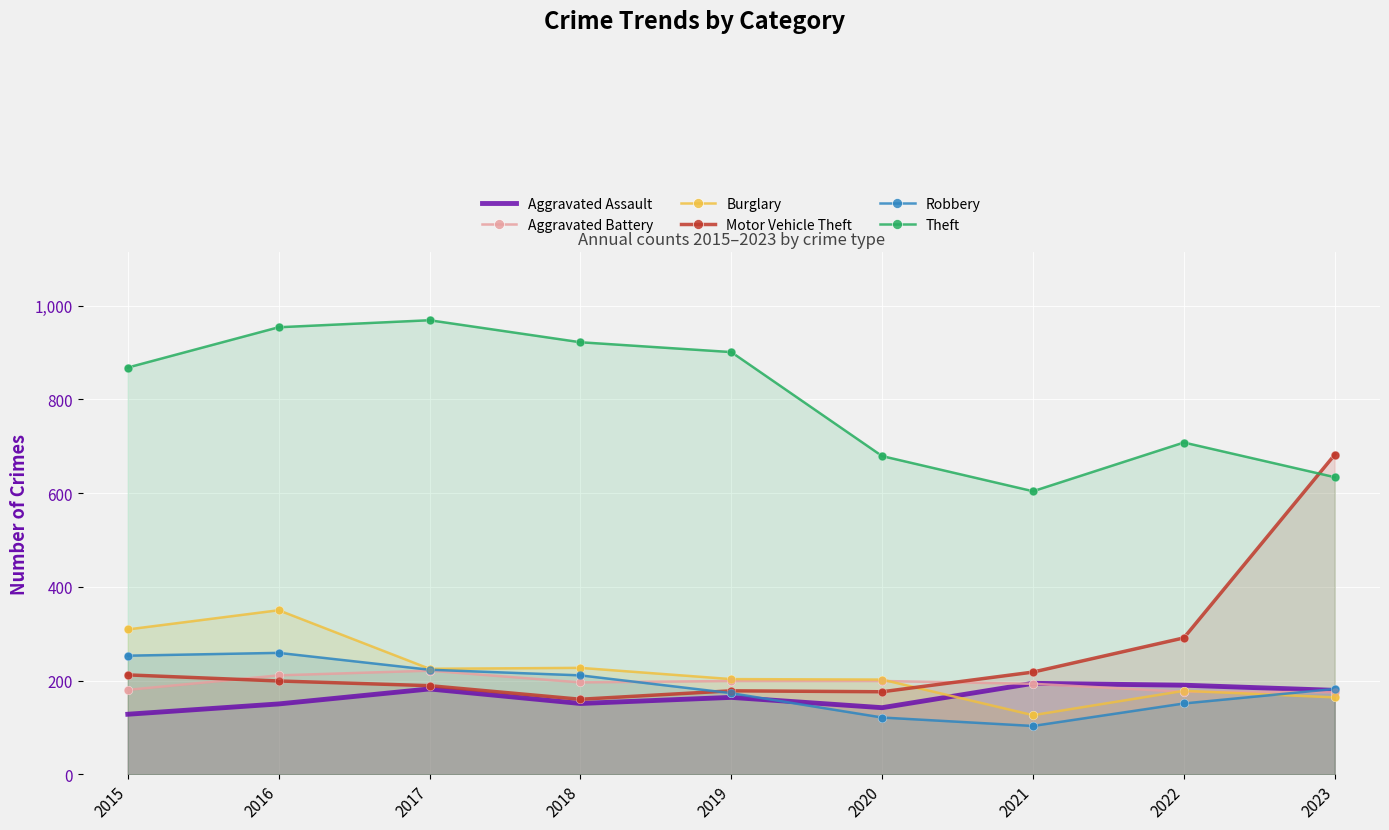

What is the total value across all series at 2015?

1950